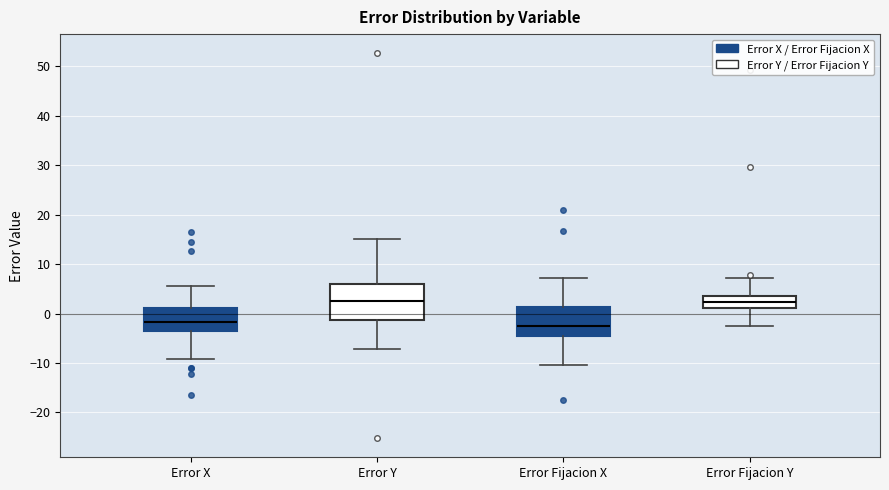

Where is the upper edge of the box for Error X on the y-axis? The values are not printed on the chart, so give them approximately, as read against the axis.

1